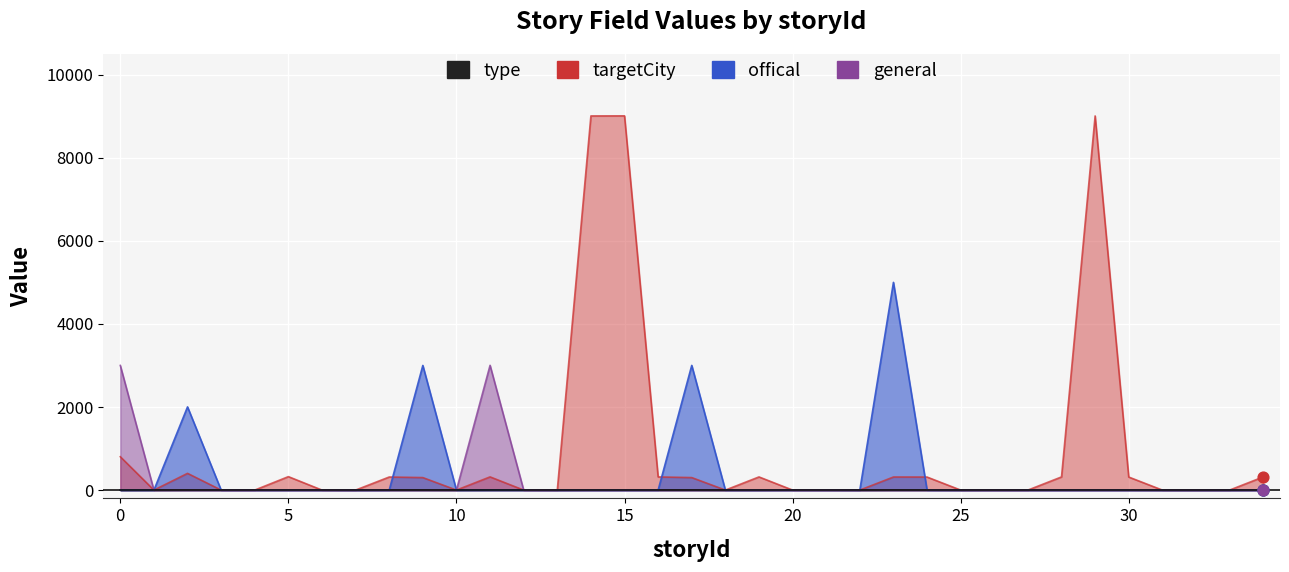

What are all the series names shown in the legend?

type, targetCity, offical, general